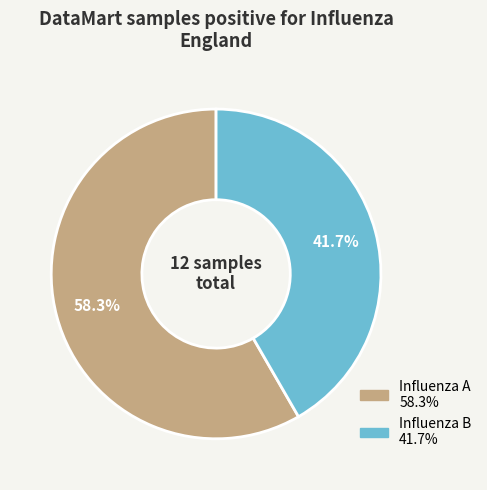

Is there any slice that represents more than half of the pie?

Yes